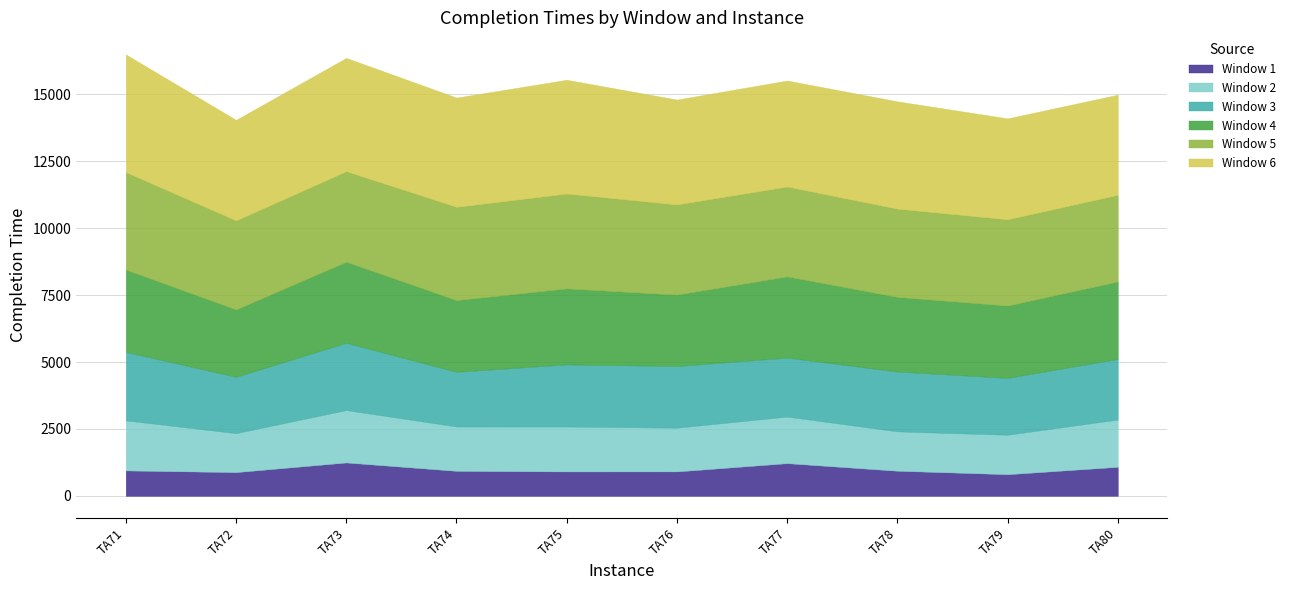

Is it true that Window 3 equals 3871 at TA76?

False